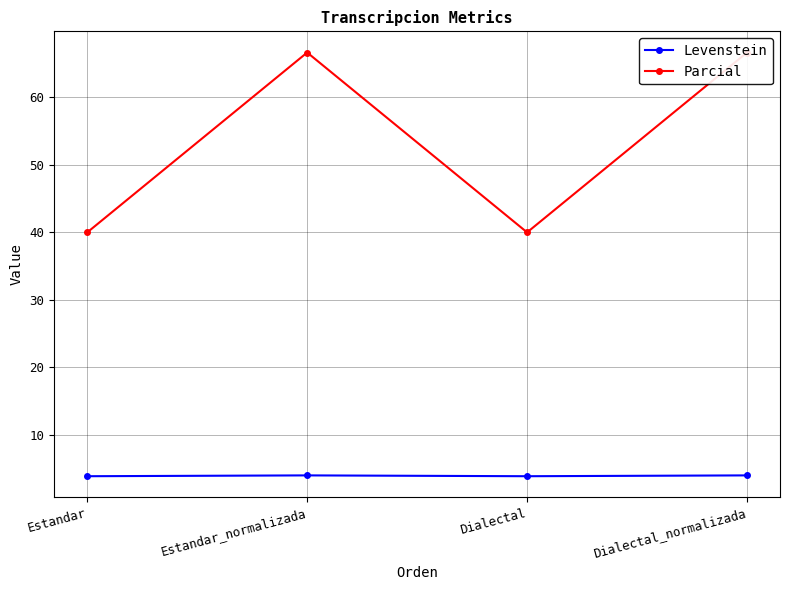

Which category has the highest value in the Parcial series?

Estandar_normalizada